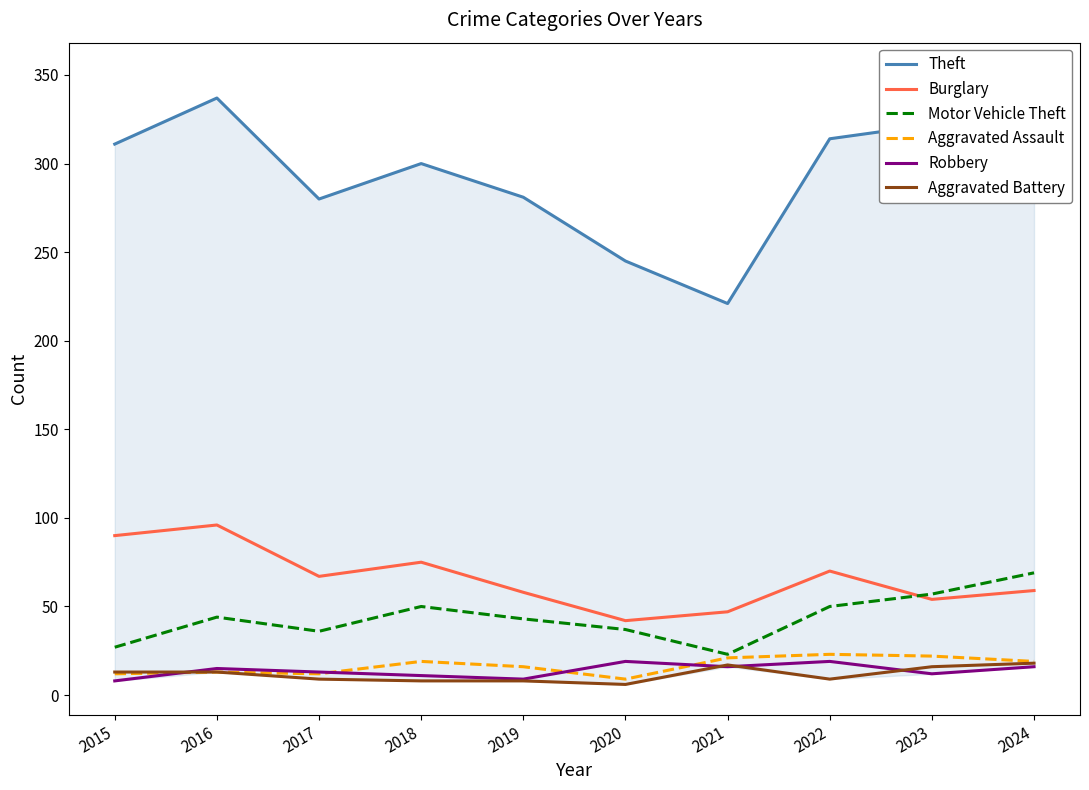

At which category does Aggravated Battery reach its first local peak?

2021